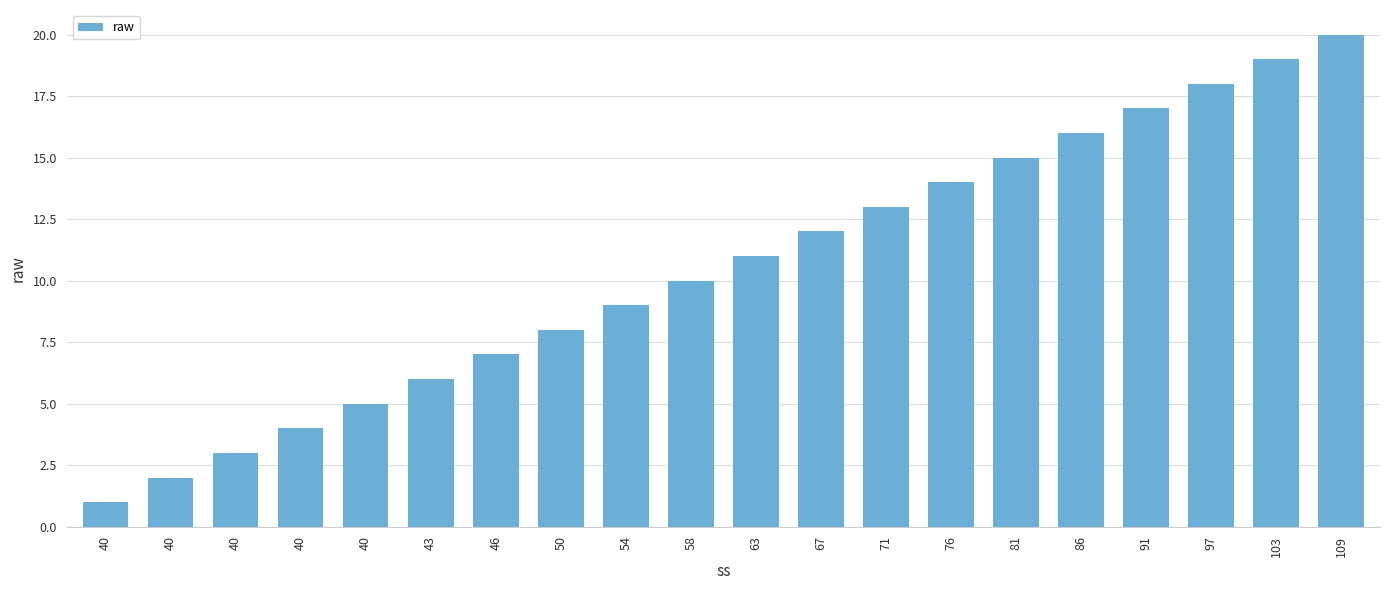

Which category has the highest value across all series?

109